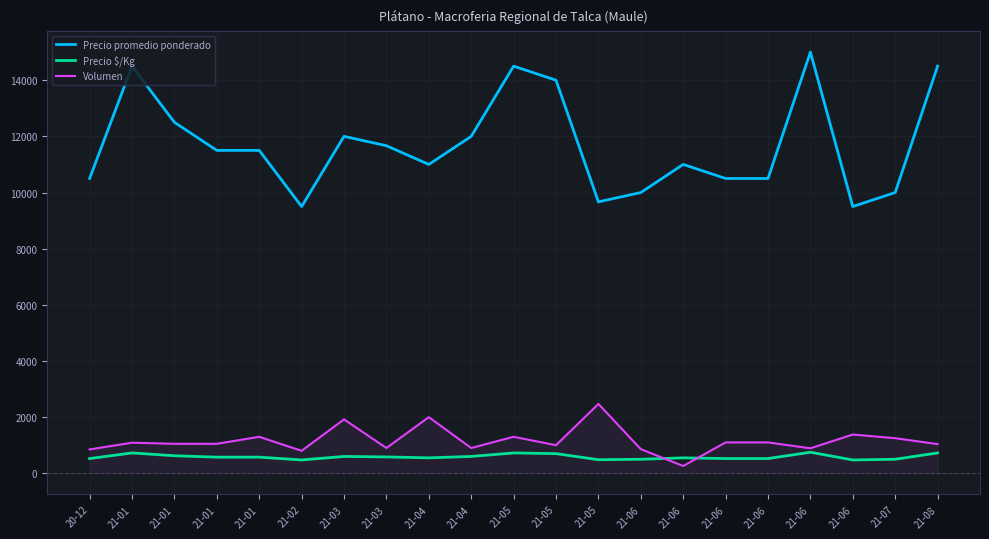

Is this an area chart (filled region under the line)?

Yes